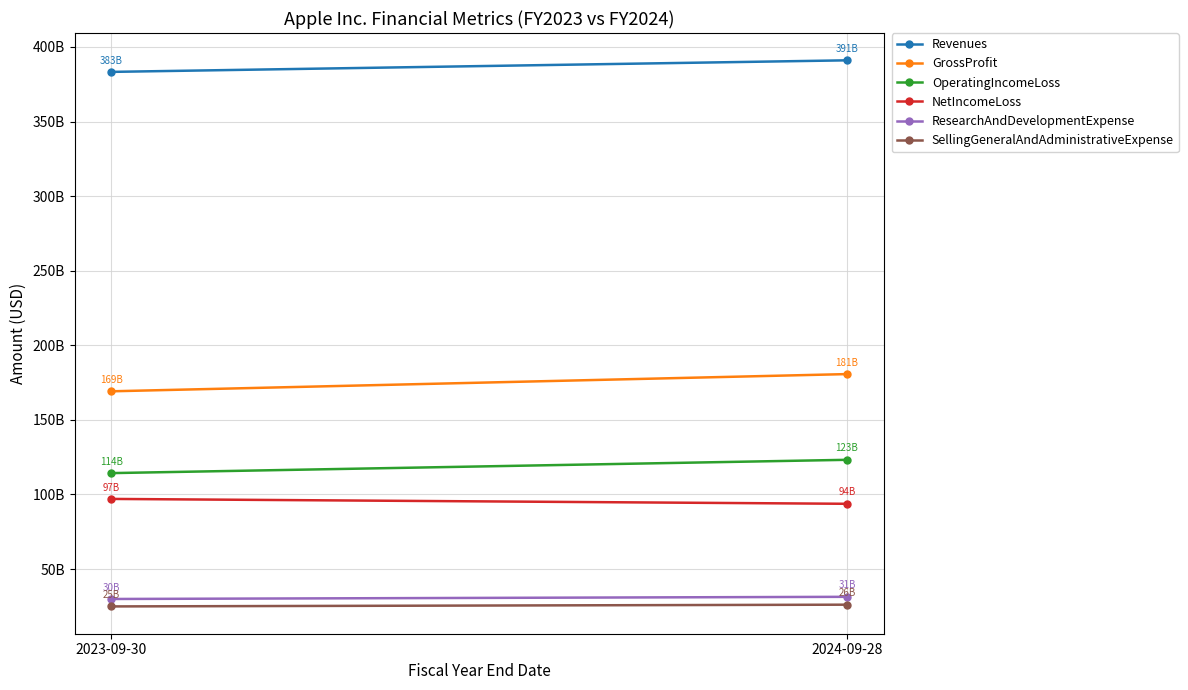

Reading right to left, what are all the values shown in this chart?

Revenues: 2024-09-28=391035000000	2023-09-30=383285000000
GrossProfit: 2024-09-28=180683000000	2023-09-30=169148000000
OperatingIncomeLoss: 2024-09-28=123216000000	2023-09-30=114301000000
NetIncomeLoss: 2024-09-28=93736000000	2023-09-30=96995000000
ResearchAndDevelopmentExpense: 2024-09-28=31370000000	2023-09-30=29915000000
SellingGeneralAndAdministrativeExpense: 2024-09-28=26097000000	2023-09-30=24932000000